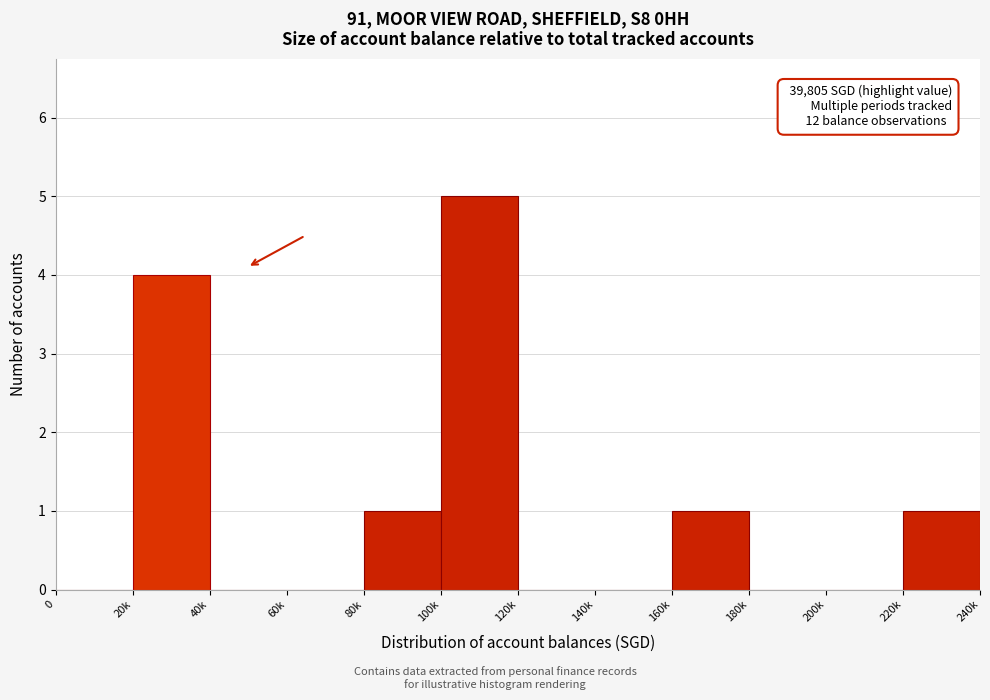

Reading left to right, list all the values displayed in this chart.

0=0	20k=4	40k=0	60k=0	80k=1	100k=5	120k=0	140k=0	160k=1	180k=0	200k=0	220k=1